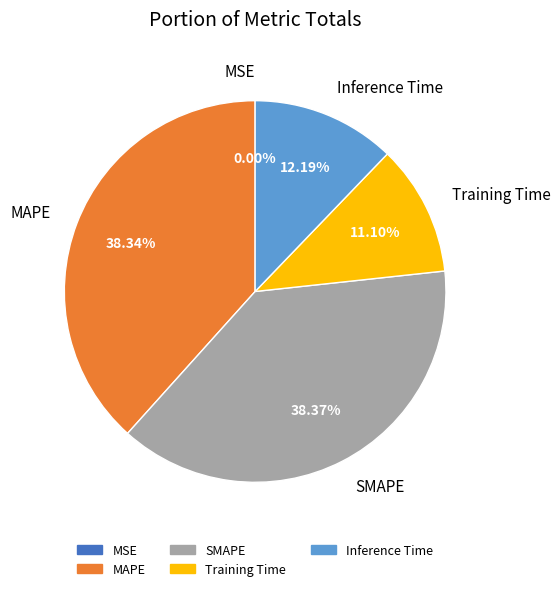

To the nearest percent, what percentage of the pie is MAPE?

38%